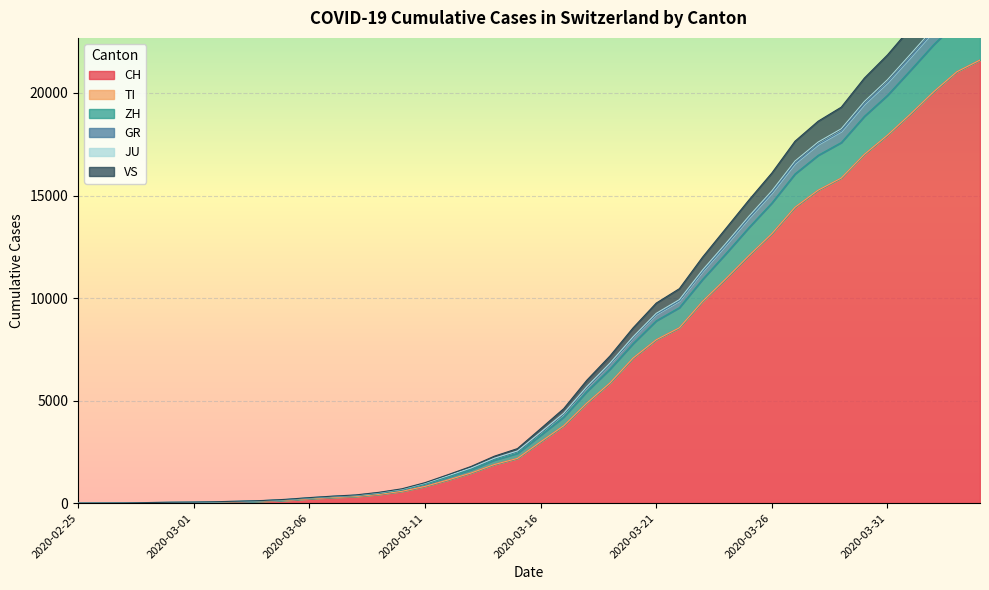

What is the label of the 33rd point from the left?

2020-03-28